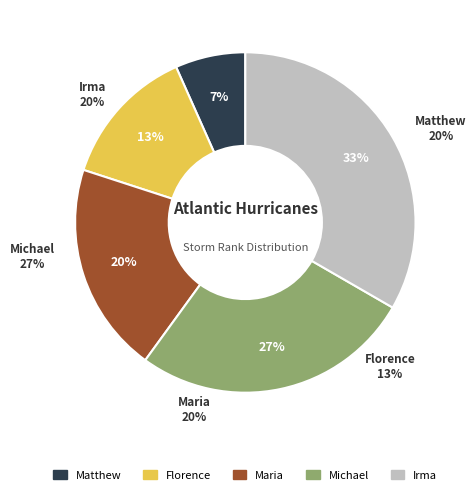

Is Michael the majority of the pie?

No